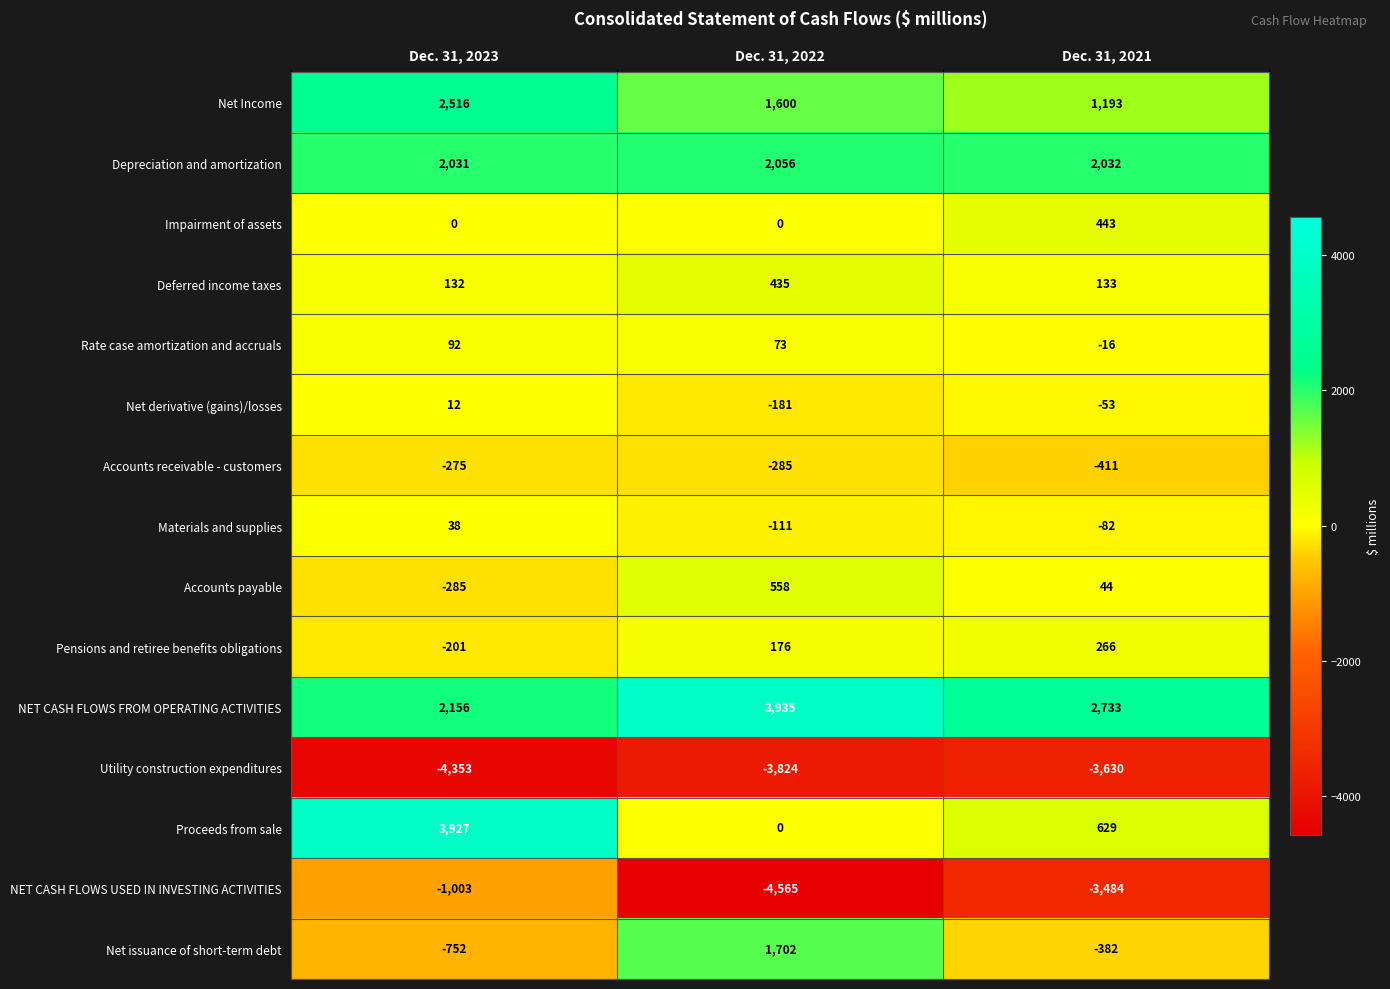

At Dec. 31, 2023, list the series in order from smallest to largest.

Utility construction expenditures, NET CASH FLOWS USED IN INVESTING ACTIVITIES, Net issuance of short-term debt, Accounts payable, Accounts receivable - customers, Pensions and retiree benefits obligations, Impairment of assets, Net derivative (gains)/losses, Materials and supplies, Rate case amortization and accruals, Deferred income taxes, Depreciation and amortization, NET CASH FLOWS FROM OPERATING ACTIVITIES, Net Income, Proceeds from sale